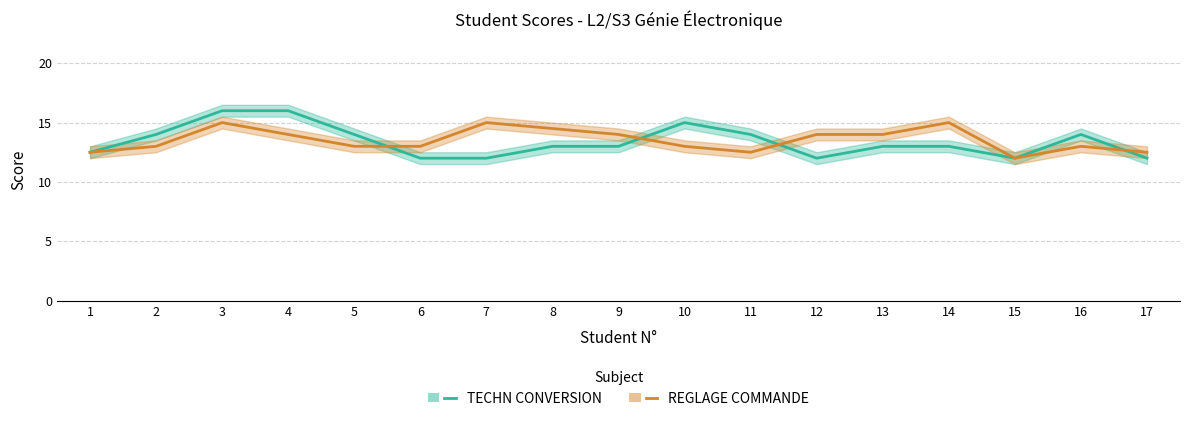

At which category does the chart reach its peak across all series?

3